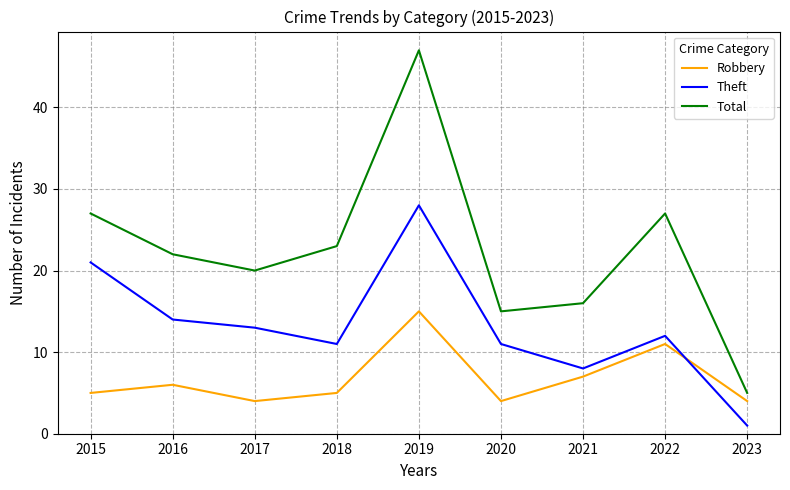

True or false: Robbery has more than 2 points higher than both neighbors.

True